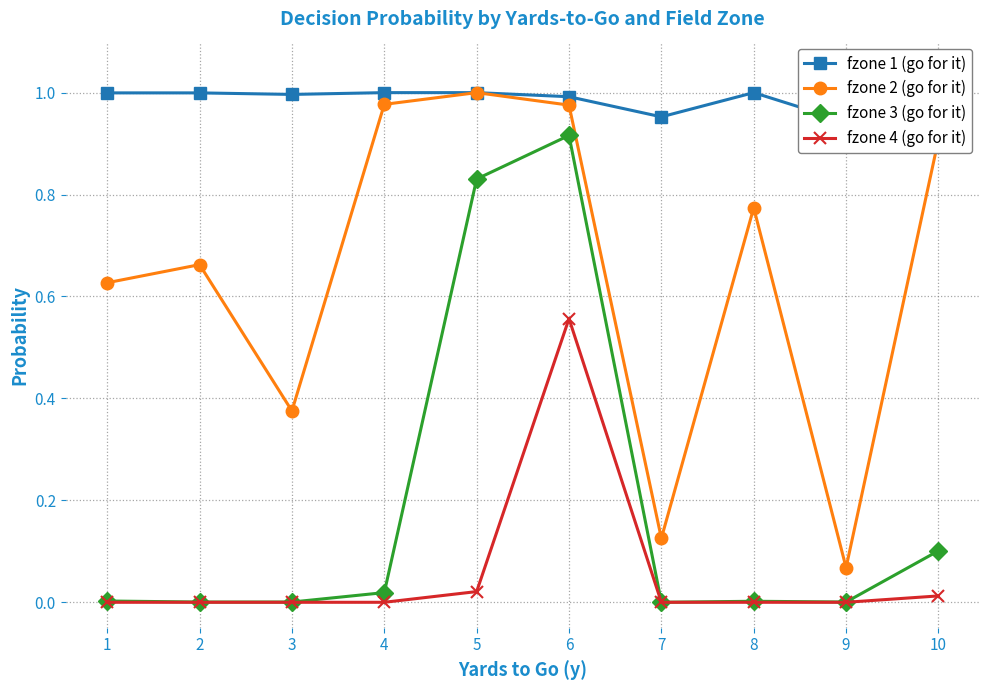

Which has a higher value, 1 or 8?

8